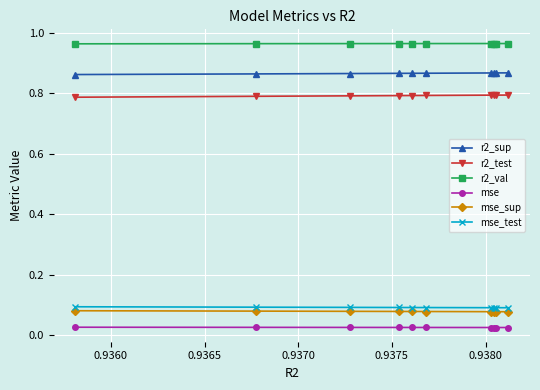

How many mse_sup values are between 0 and 1?

10